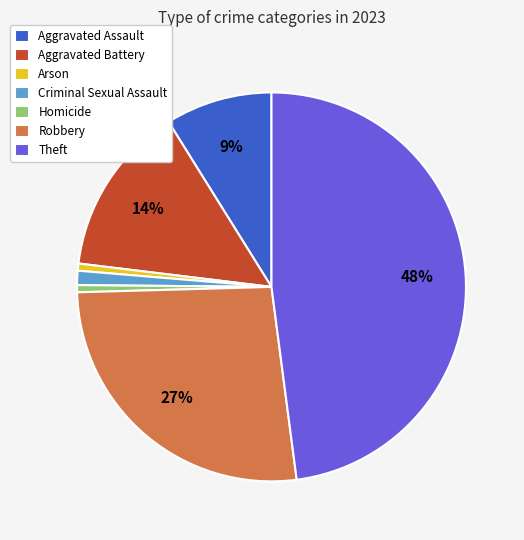

Is it true that Criminal Sexual Assault is 11% of the pie?

False